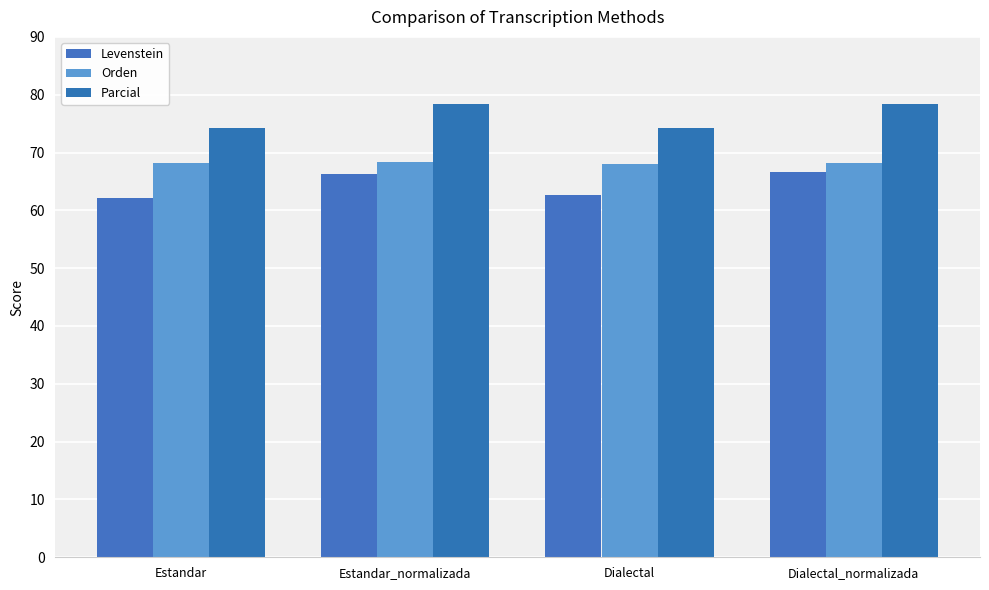

Reading left to right, list all the values displayed in this chart.

Levenstein: 62.2	66.2	62.6	66.7
Orden: 68.1	68.4	68.0	68.3
Parcial: 74.2	78.3	74.2	78.3